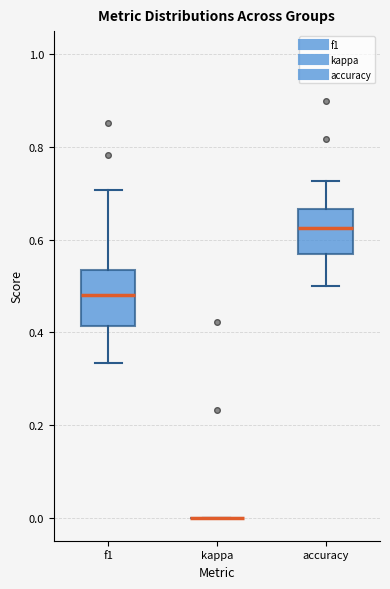

Reading left to right, transcribe this box plot: for each box, give where its median line is, the range the box spans, and where its two whiskers end, as read against the y-axis. The values are not printed on the chart, so give them approximately, as read against the axis.

f1: median 0.48, box 0.42 to 0.54, whiskers 0.34 to 0.70
kappa: box collapsed to a line at 0.00, whiskers 0.00 to 0.00
accuracy: median 0.62, box 0.56 to 0.66, whiskers 0.50 to 0.72